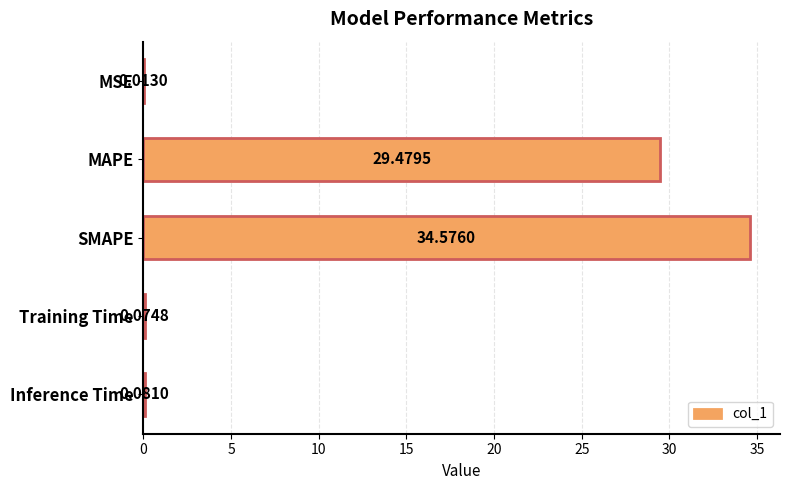

At which category does the chart reach its peak across all series?

SMAPE